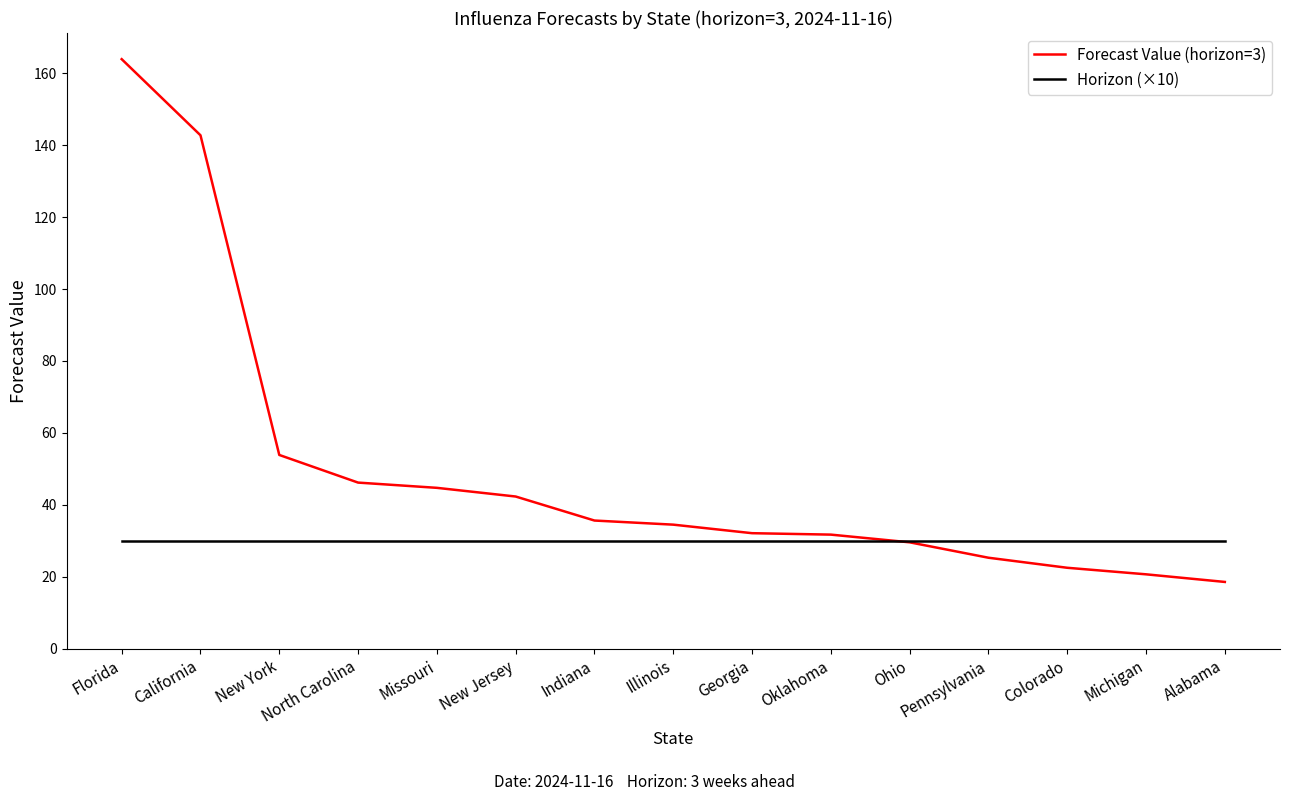

How many lines are shown in the chart?

2